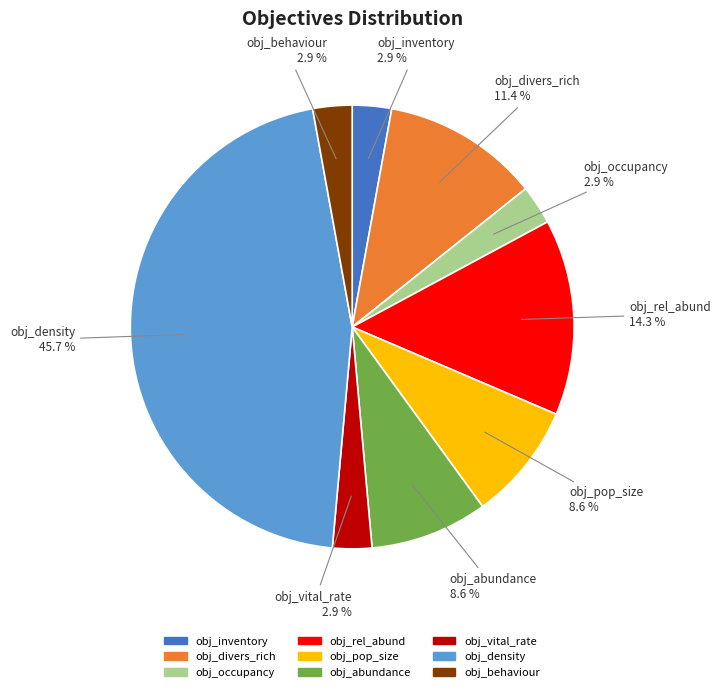

To the nearest percent, what percentage of the pie is obj_occupancy?

3%